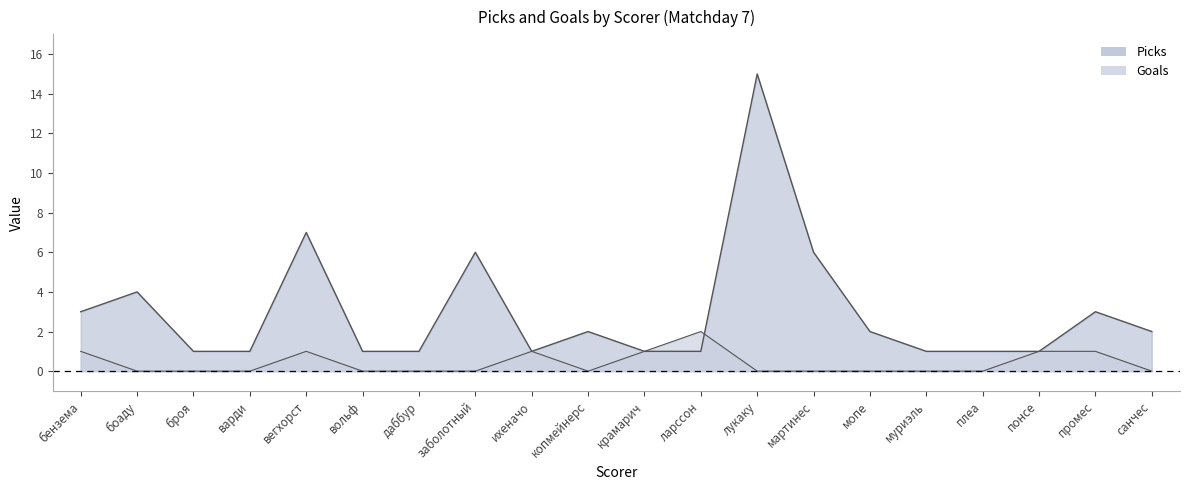

What is the difference between the maximum and minimum values in the Goals series?

2